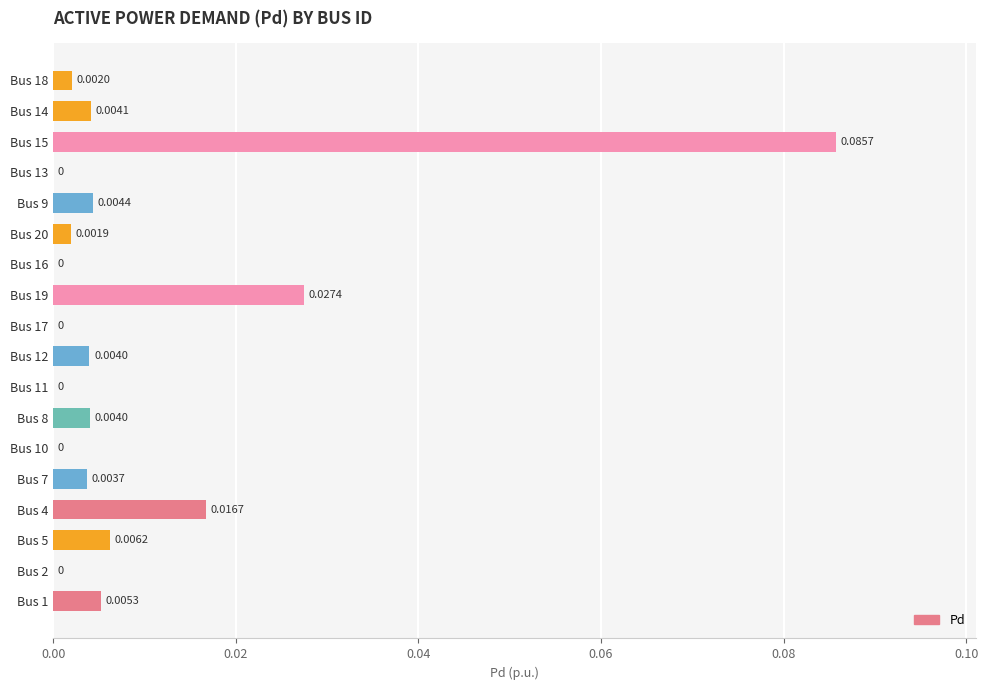

How many positive values are there?

12